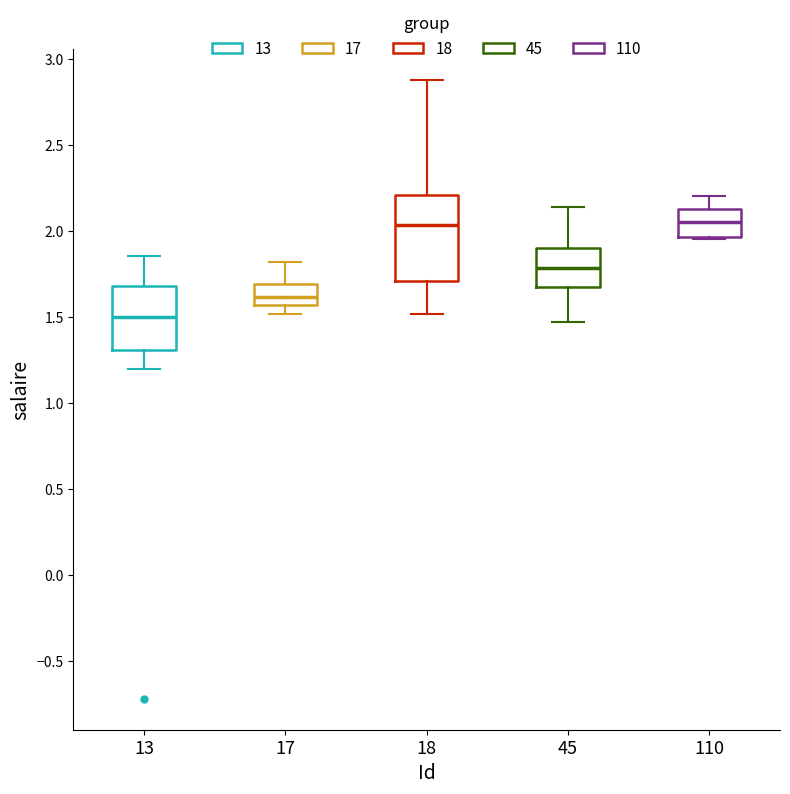

Reading left to right, read every box against the y-axis: the position of its median line, the range the box covers, and the ends of its whiskers. The values are not printed on the chart, so give them approximately, as read against the axis.

13: median 1.50, box 1.30 to 1.70, whiskers 1.20 to 1.85
17: median 1.60, box 1.55 to 1.70, whiskers 1.50 to 1.80
18: median 2.05, box 1.70 to 2.20, whiskers 1.50 to 2.85
45: median 1.80, box 1.65 to 1.90, whiskers 1.45 to 2.15
110: median 2.05, box 1.95 to 2.15, whiskers 1.95 to 2.20